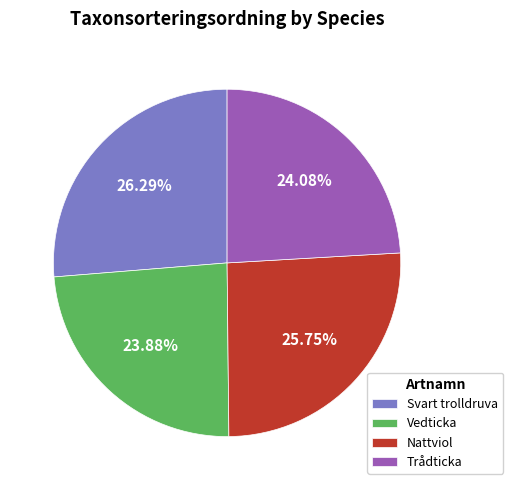

Is Vedticka the majority of the pie?

No